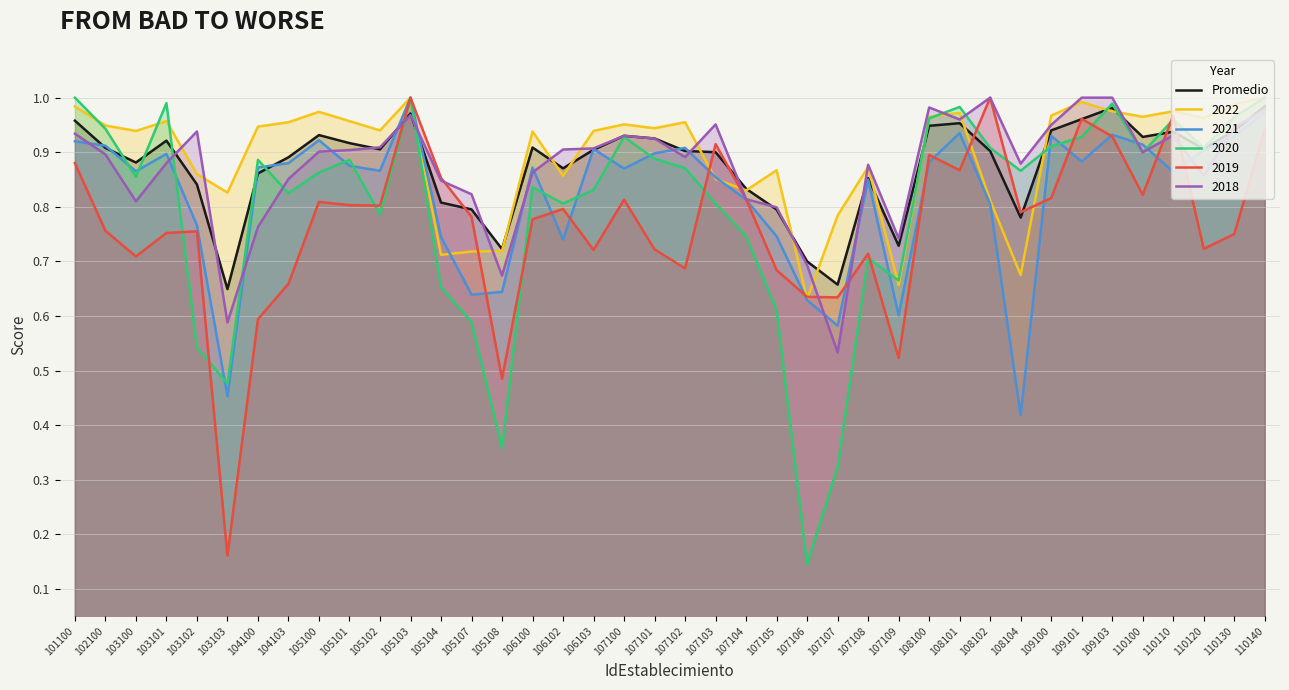

Which category has the highest value across all series?

110140